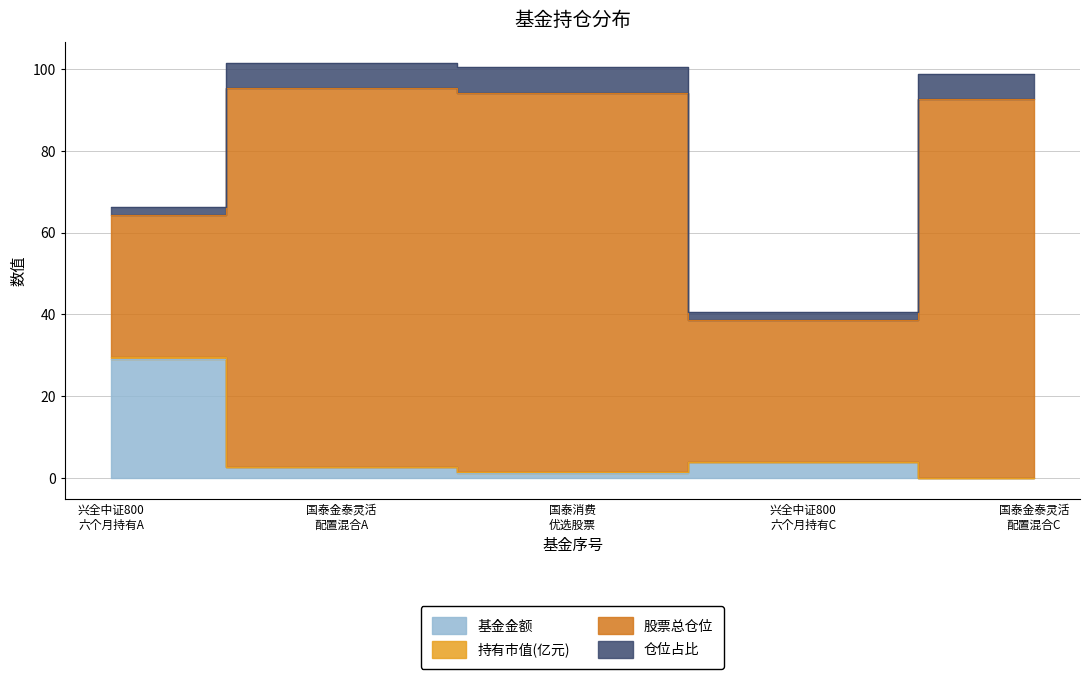

What are all the series names shown in the legend?

基金金额, 持有市值(亿元), 股票总仓位, 仓位占比